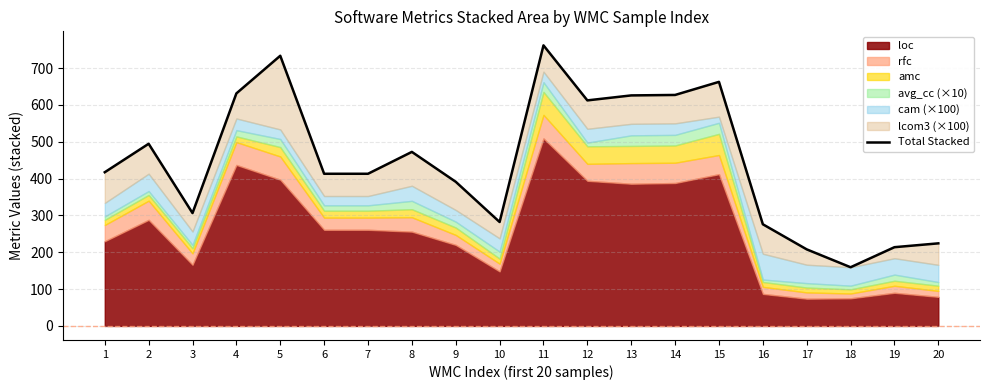

Reading right to left, what are all the values shown in this chart?

224.2	213.8	159.3	207.9	276.0	662.5	627.0	625.8	612.3	761.6	282.1	391.3	472.5	413.1	413.1	733.4	631.2	306.4	494.5	417.3